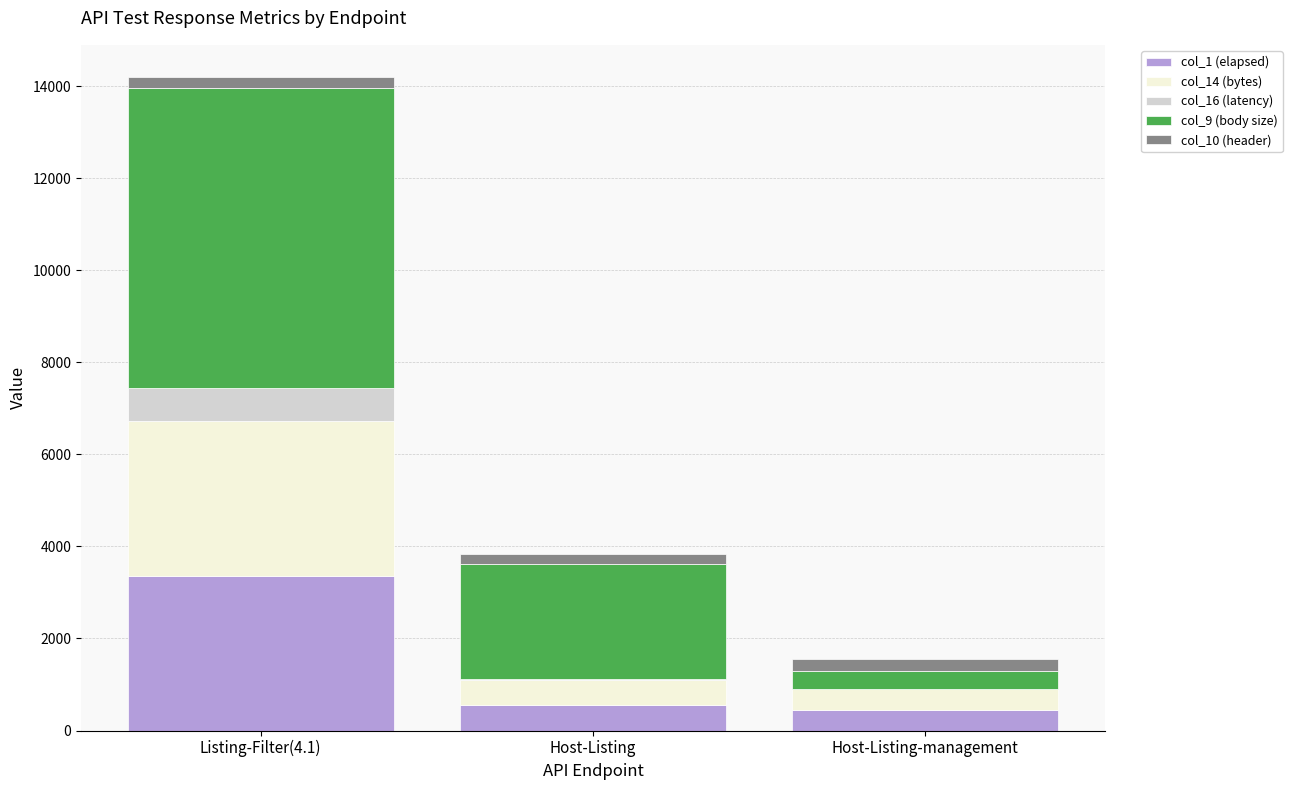

The col_1 (elapsed) series shows 552 at Host-Listing. True or false?

True